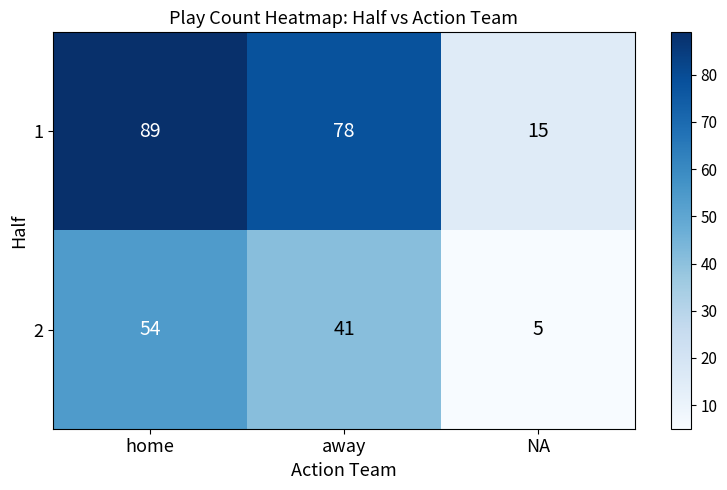

Reading right to left, list all the values displayed in this chart.

1: 15	78	89
2: 5	41	54